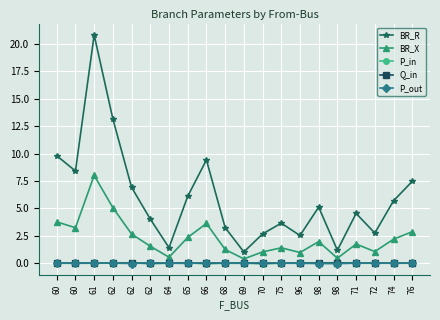

Rank the series at 62 from lowest to highest value.

Q_in, P_out, P_in, BR_X, BR_R